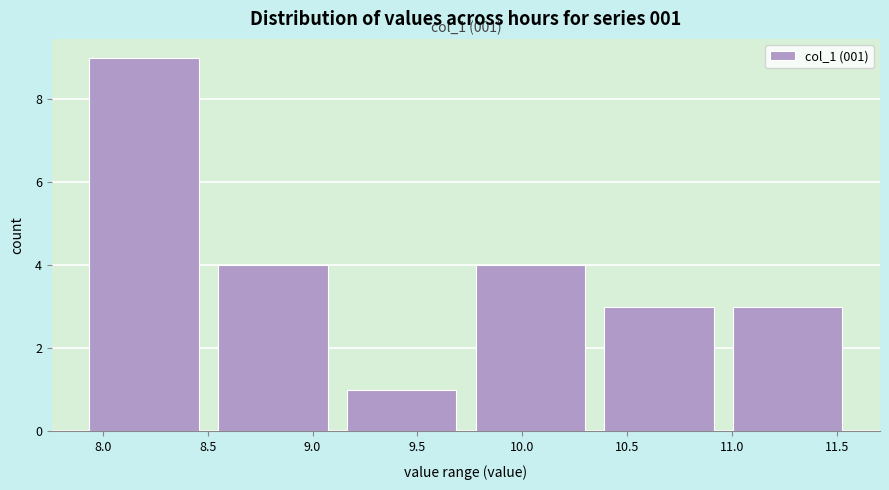

Which range on the x-axis has the tallest bar?

7.95 to 8.55